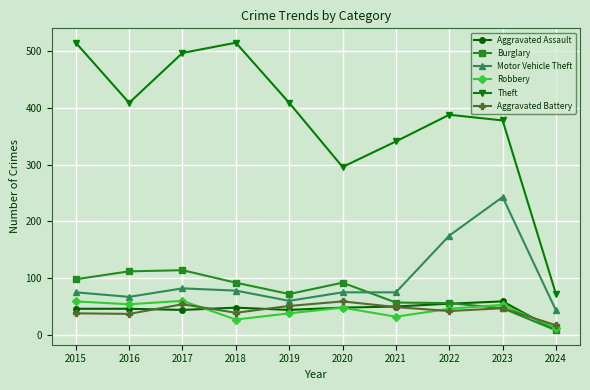

Where does the Theft series first go above 409?

2015